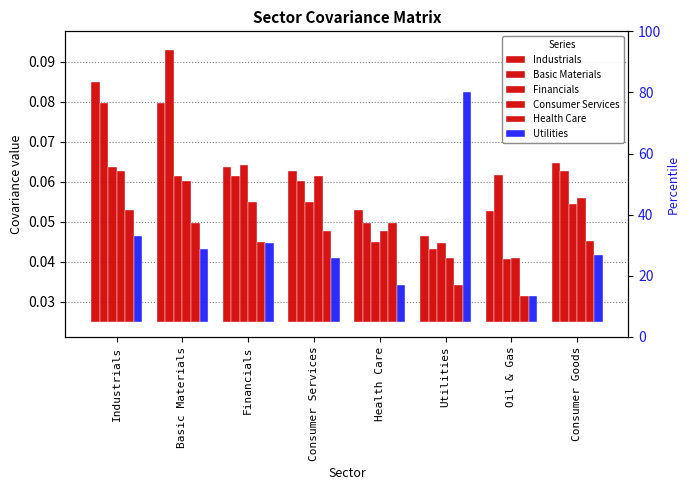

How many bars are there in total?

48